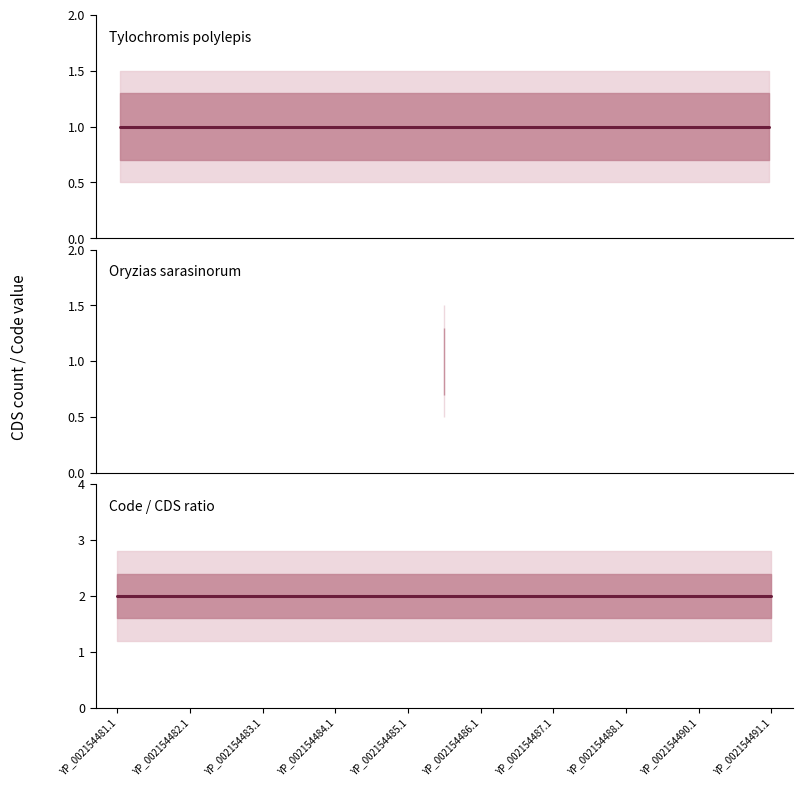

Is it true that Tylochromis polylepis equals 0.4 at 6?

False